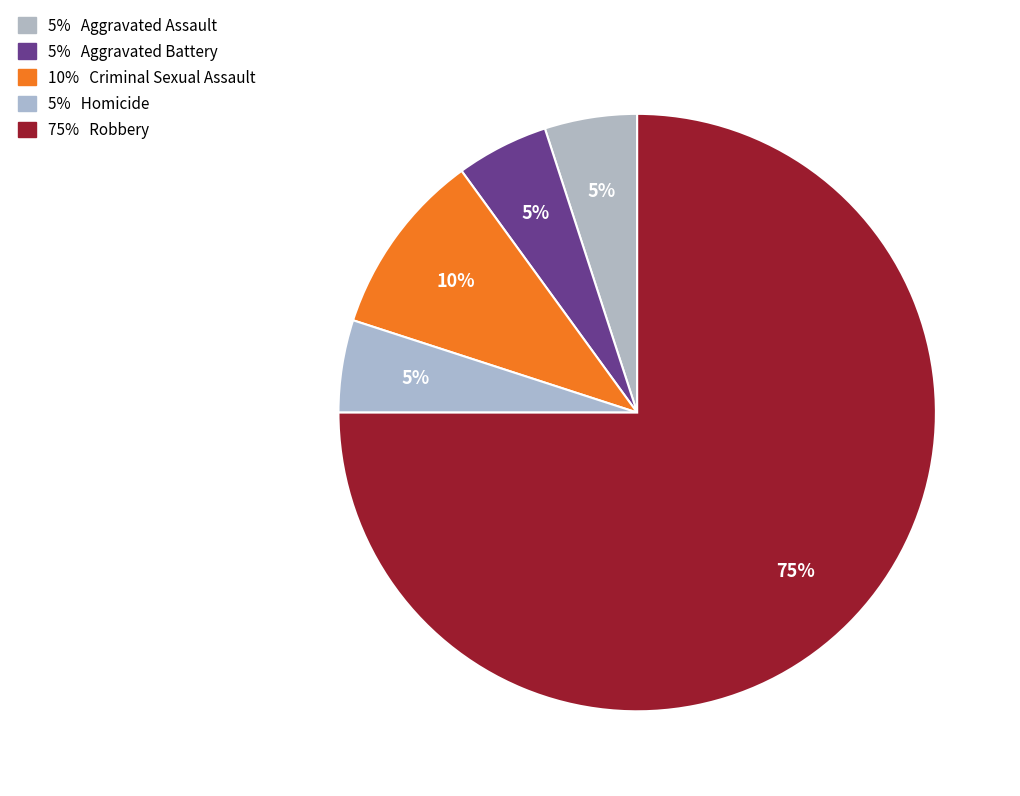

Rank the categories by value from lowest to highest.

Aggravated Assault, Aggravated Battery, Homicide, Criminal Sexual Assault, Robbery